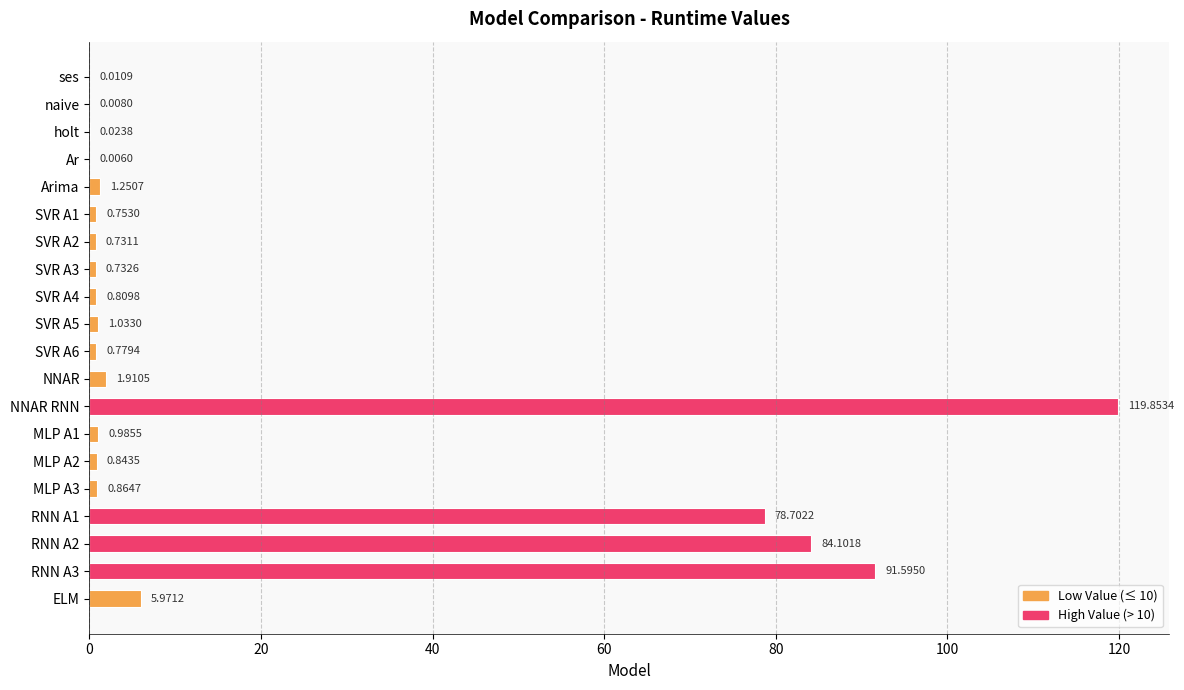

Which has a higher value, Ar or SVR A4?

SVR A4